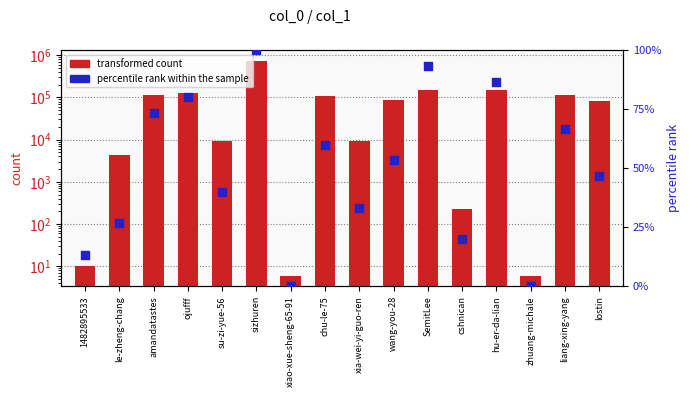

At how many categories does at least one series exceed 223381?

1